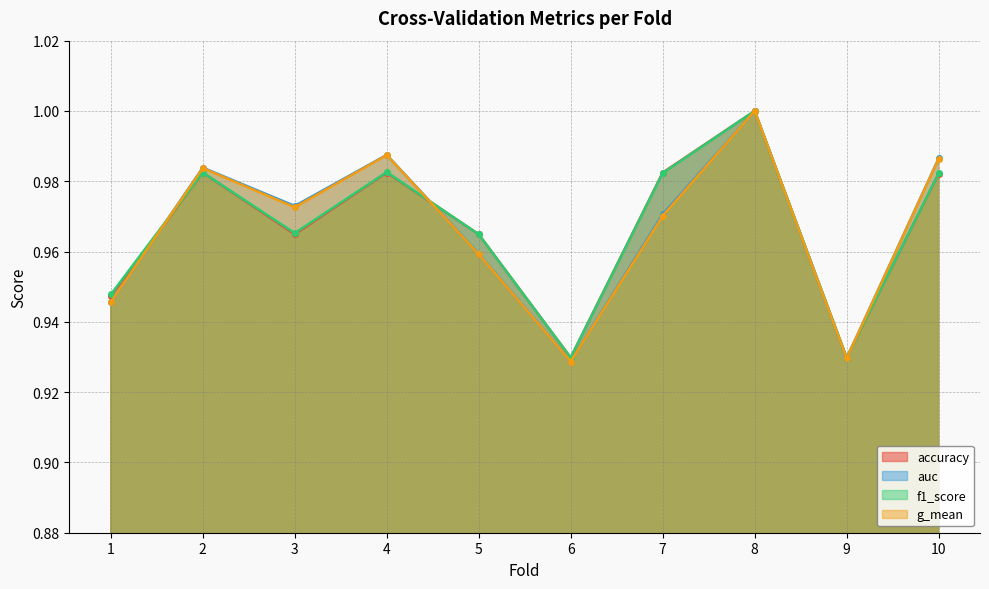

Is the value of g_mean at 5 greater than the value of auc at 10?

No